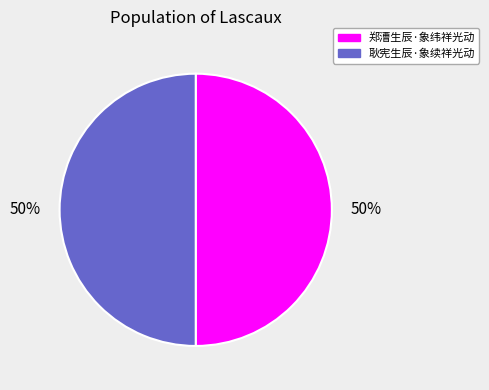

To the nearest percent, what percentage of the pie is 郑漕生辰·象纬祥光动?

50%